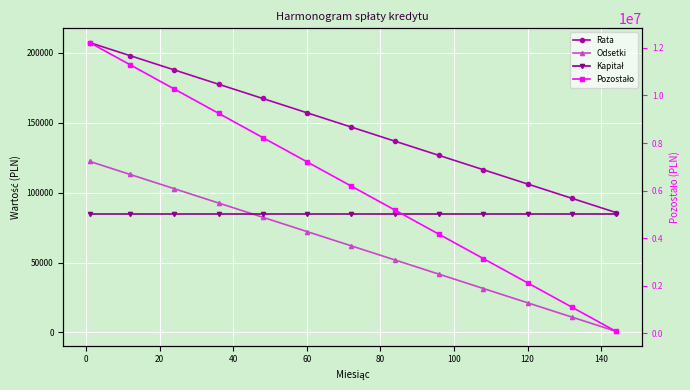

How many data points does each series have?

13